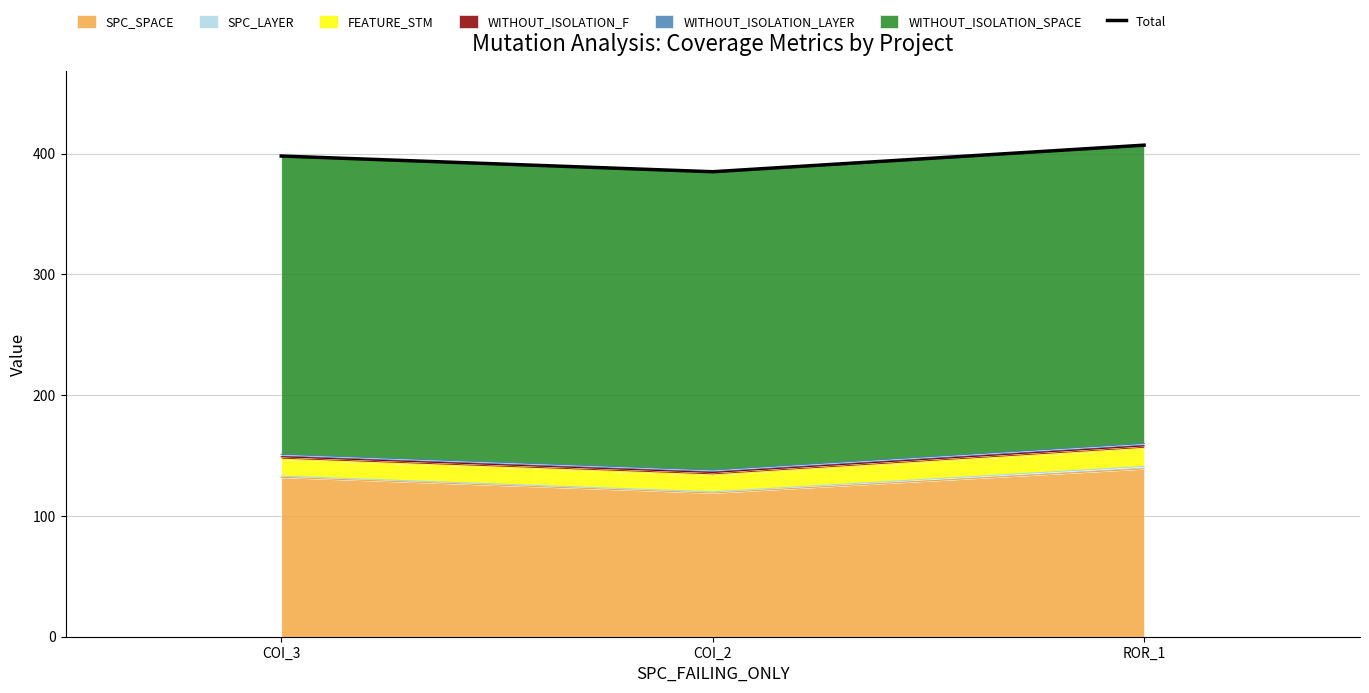

List the labels in order of value, largest first.

ROR_1, COI_3, COI_2